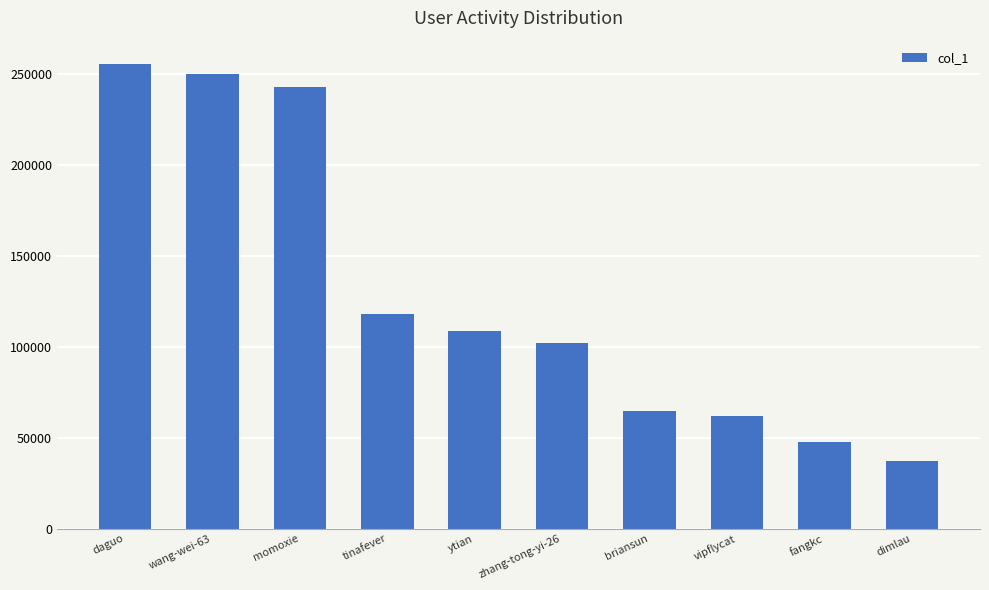

True or false: the data shows 141688 at ytian.

False